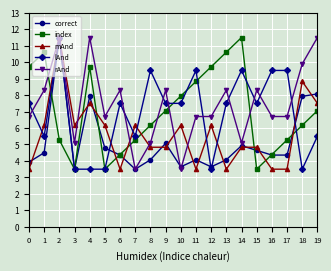

What are all the series names shown in the legend?

correct, index, mAnd, lAnd, rAnd